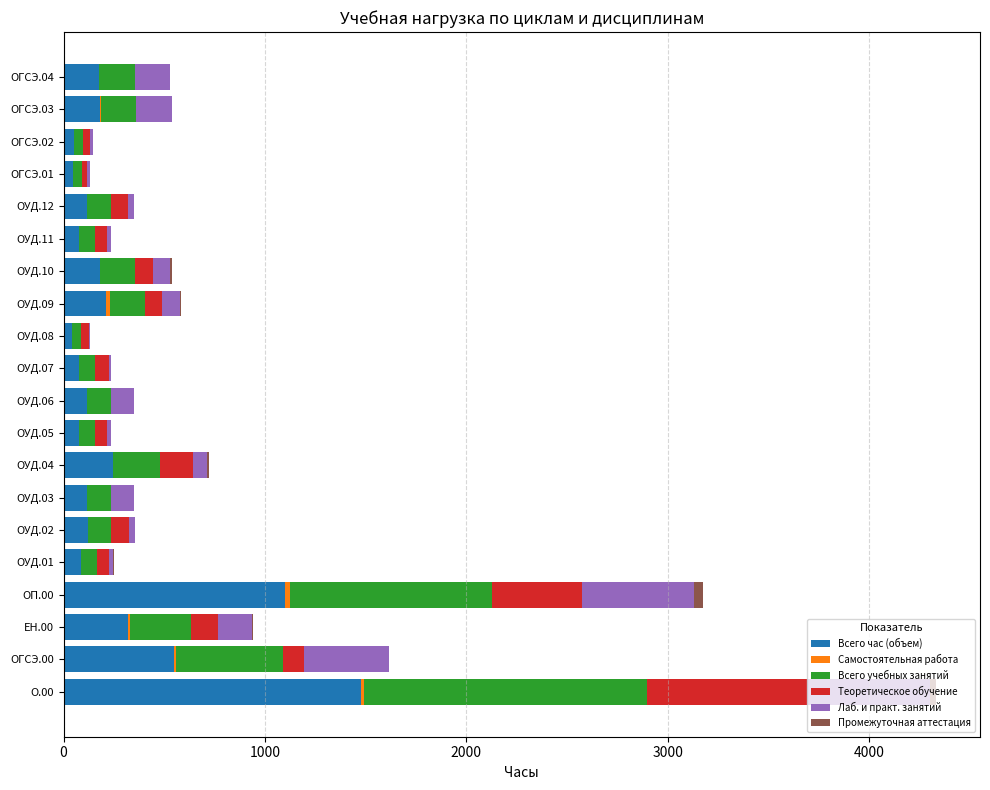

At which category is the sum across all series the highest?

О.00